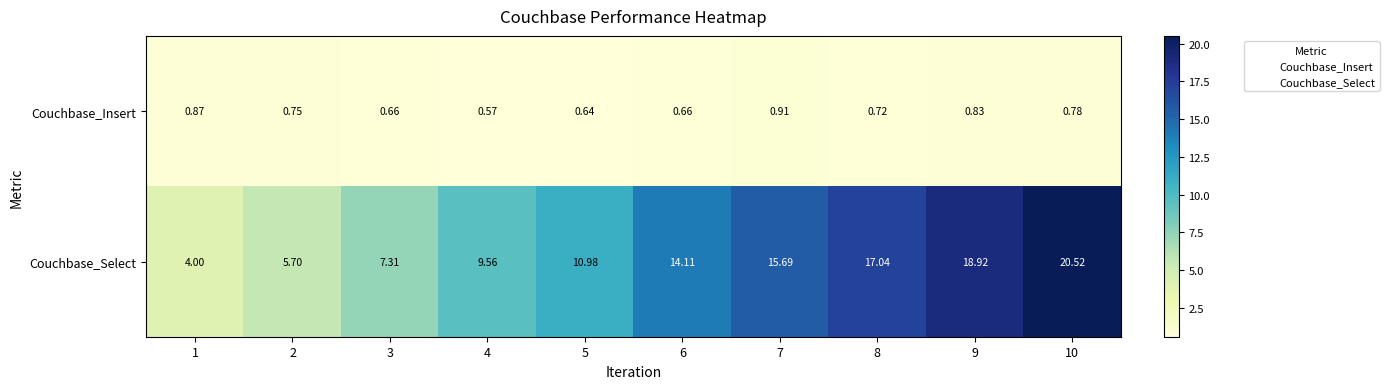

Which series has the widest spread of values?

Couchbase_Select